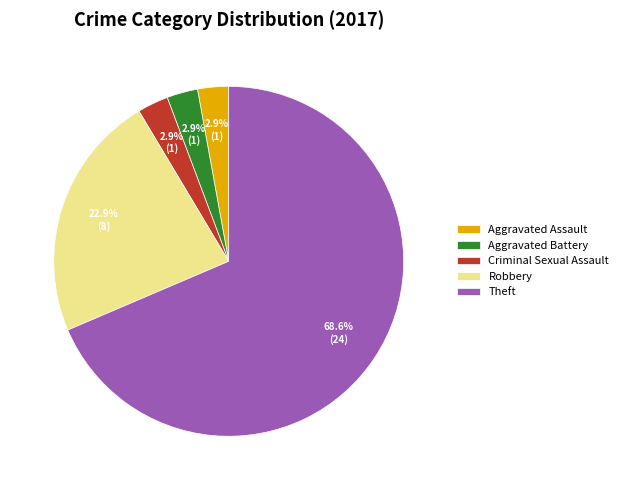

What percentage is the Aggravated Battery slice, to the nearest percent?

3%